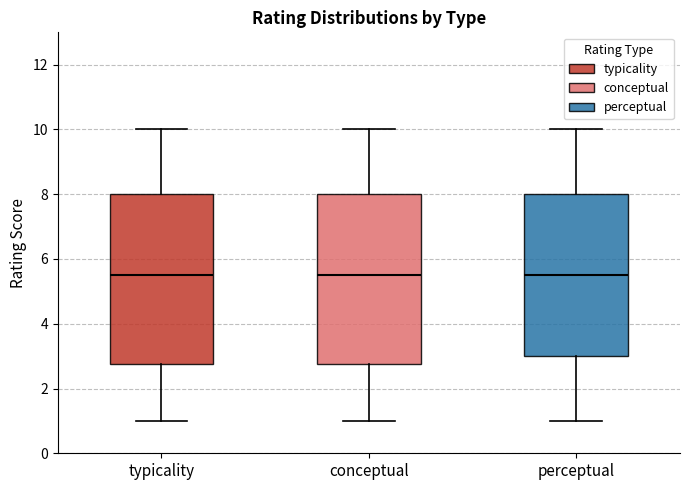

Where does the lower whisker of the box for perceptual end on the y-axis? The values are not printed on the chart, so give them approximately, as read against the axis.

1.0